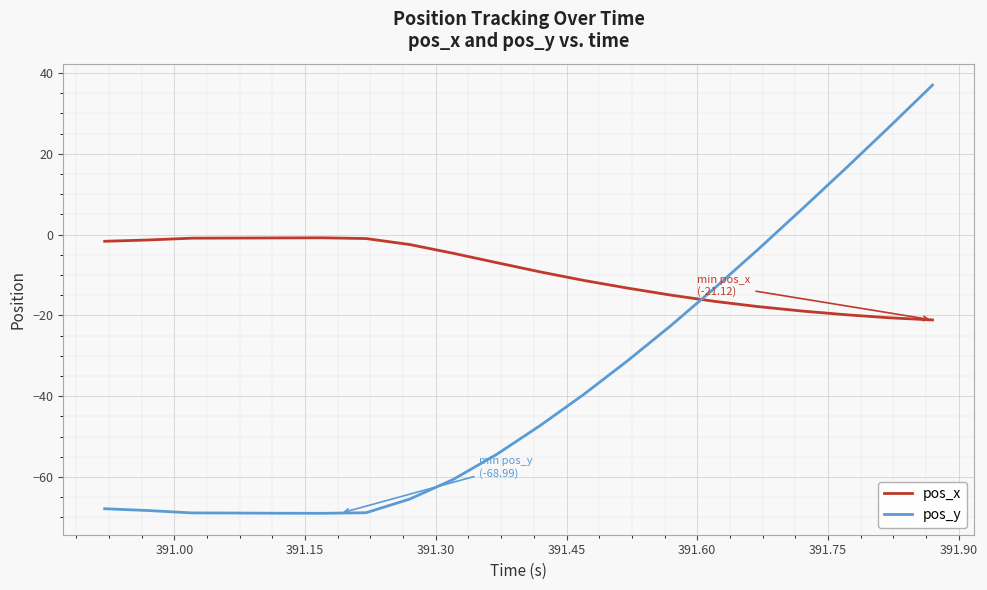

How many times do pos_y and pos_x cross each other?

1